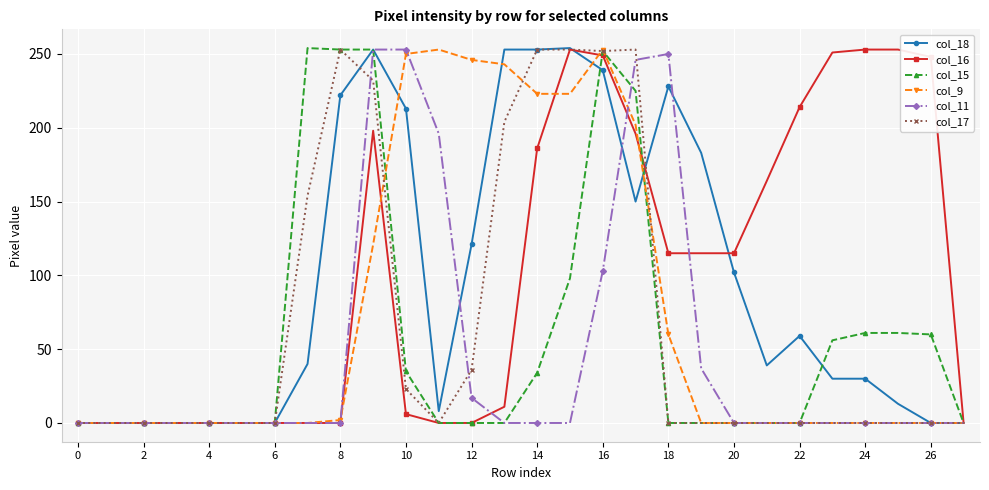

What are all the series names shown in the legend?

col_18, col_16, col_15, col_9, col_11, col_17